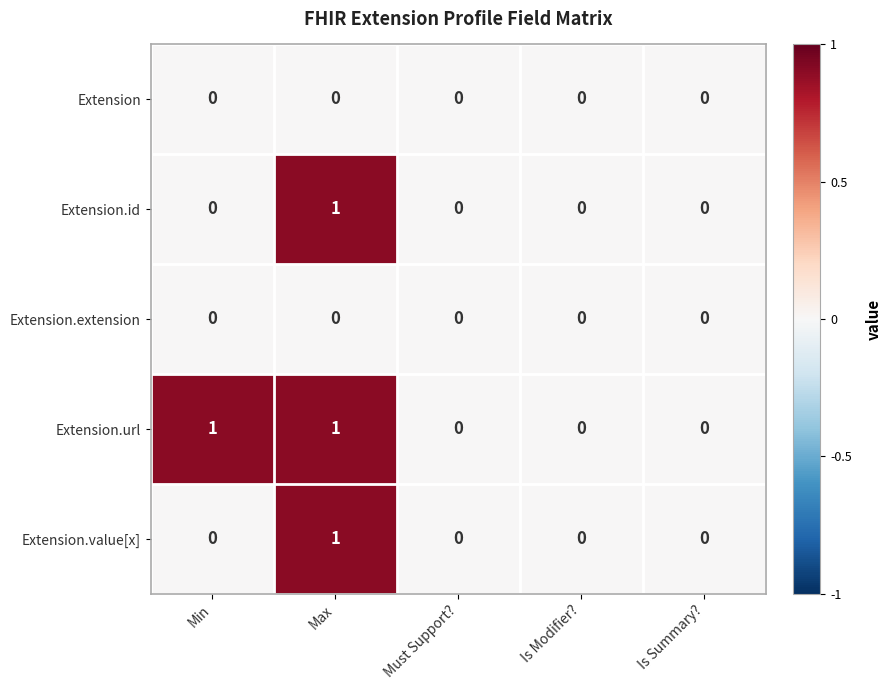

How many Extension.value[x] values are between 0 and 1?

5